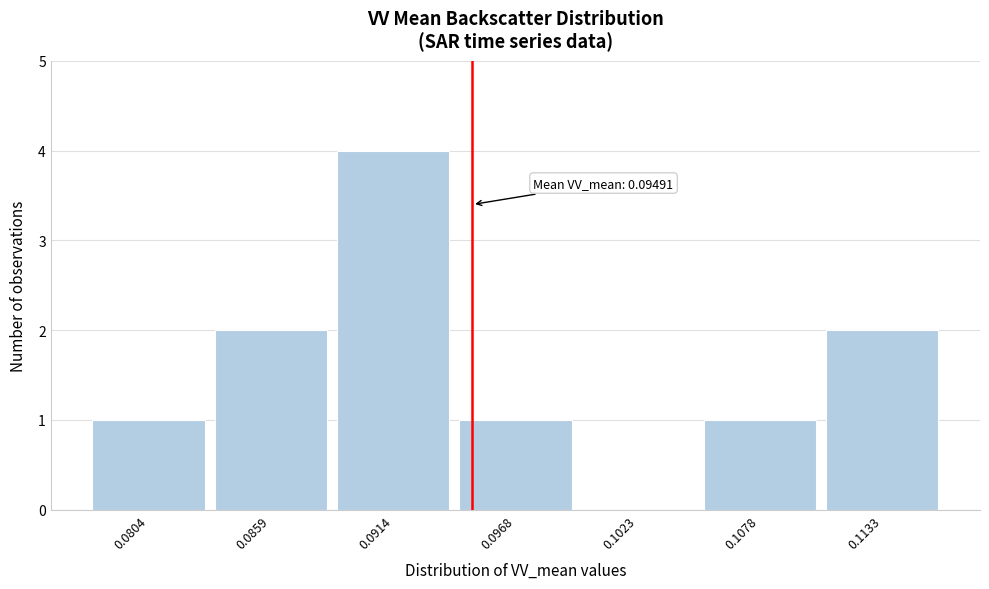

Over which range of the x-axis is the bar tallest?

0.089 to 0.094